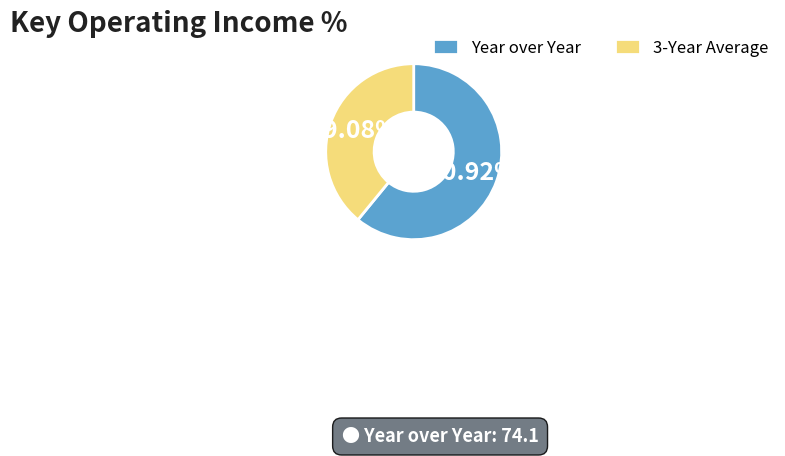

Approximately how many times larger is the value at Year over Year compared to 3-Year Average?

1.6